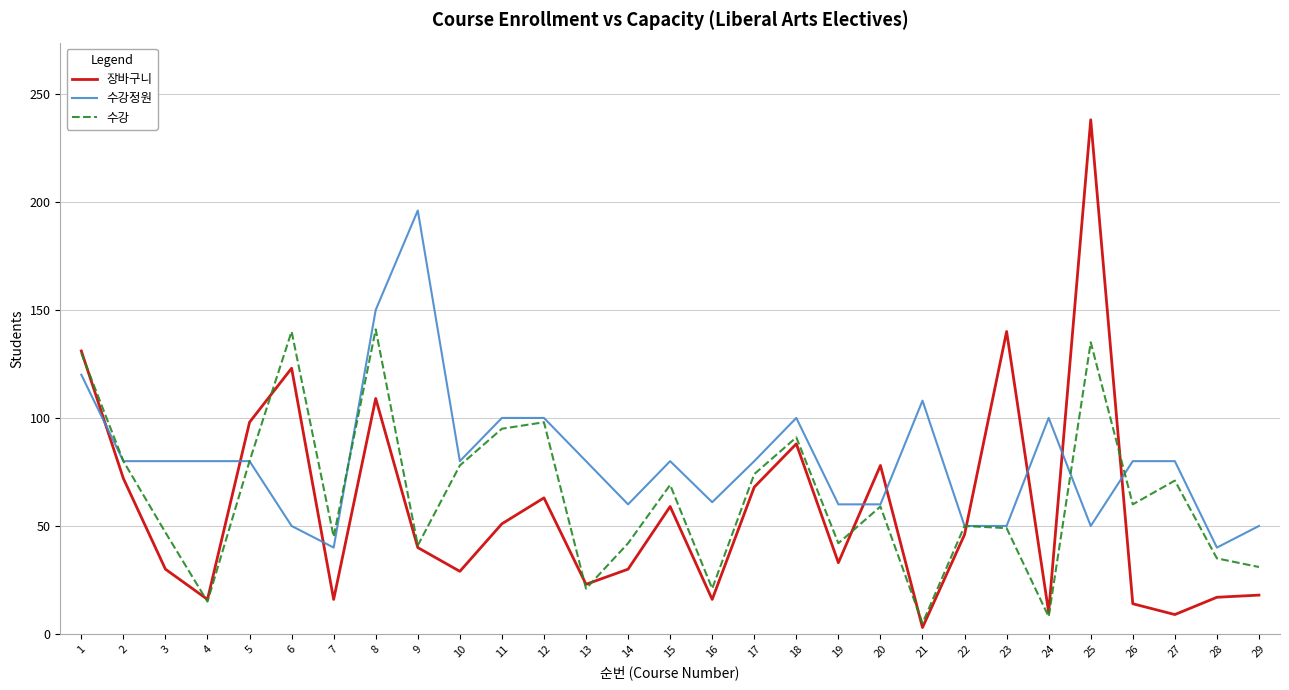

Which series changed the most between 26 and 28?

수강정원